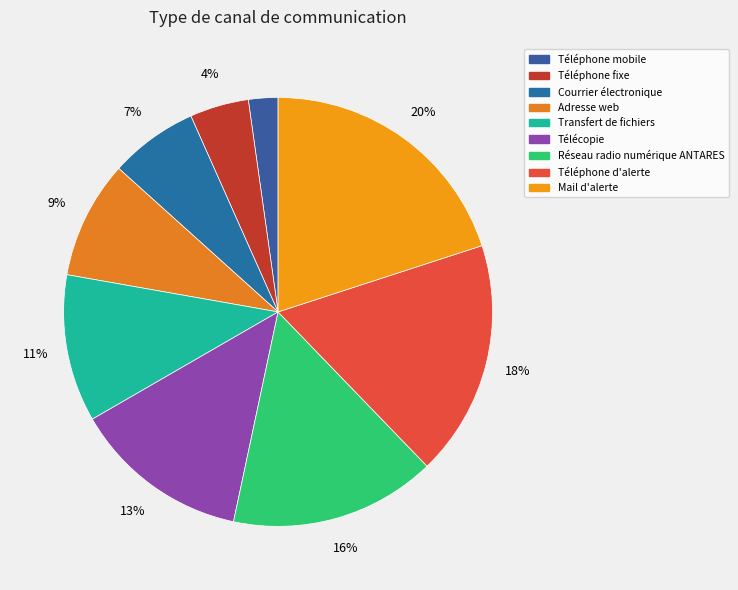

Does any single category account for the majority?

No